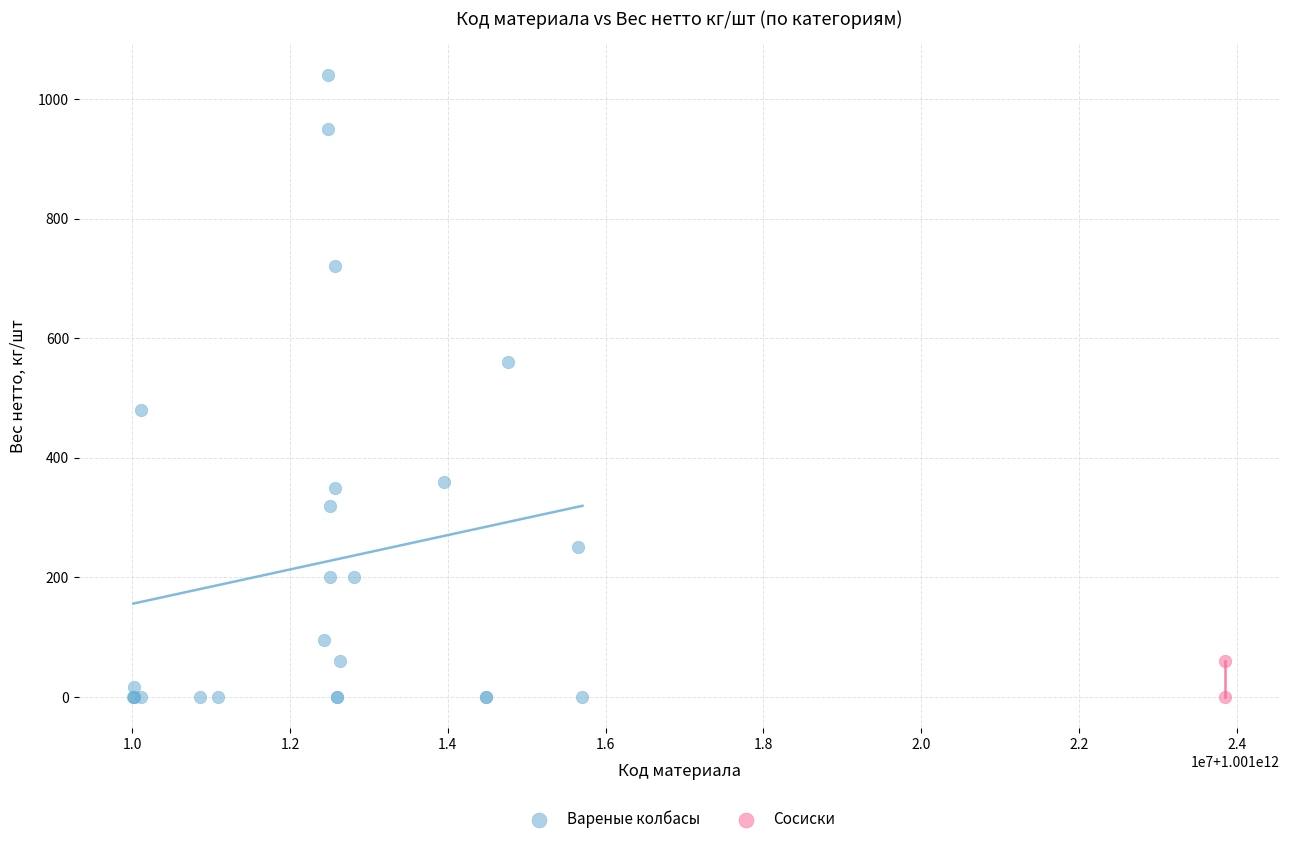

What are all the series names shown in the legend?

Вареные колбасы, Сосиски